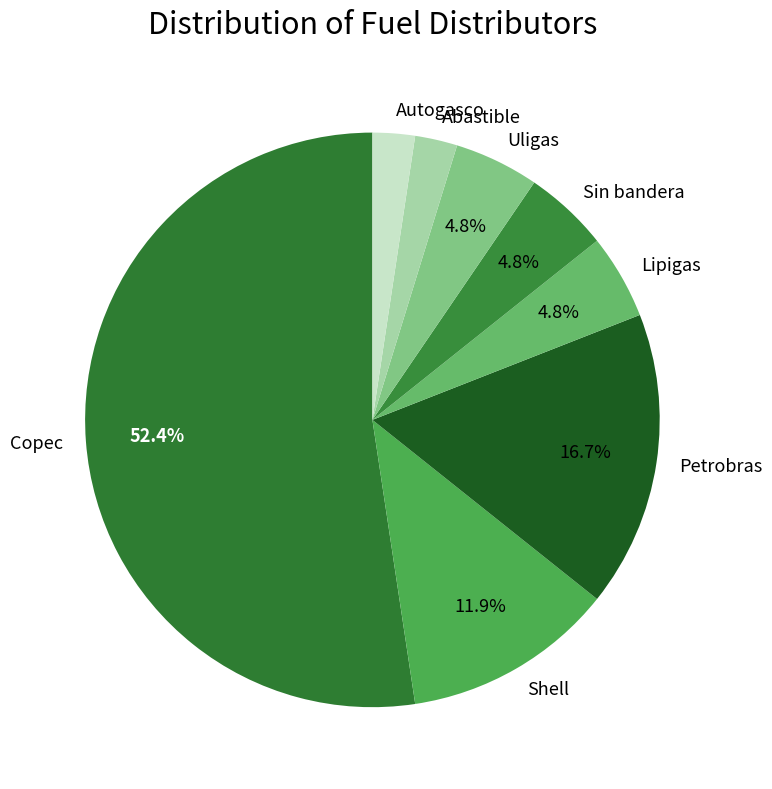

What percentage is NOT represented by Petrobras?

83.3%